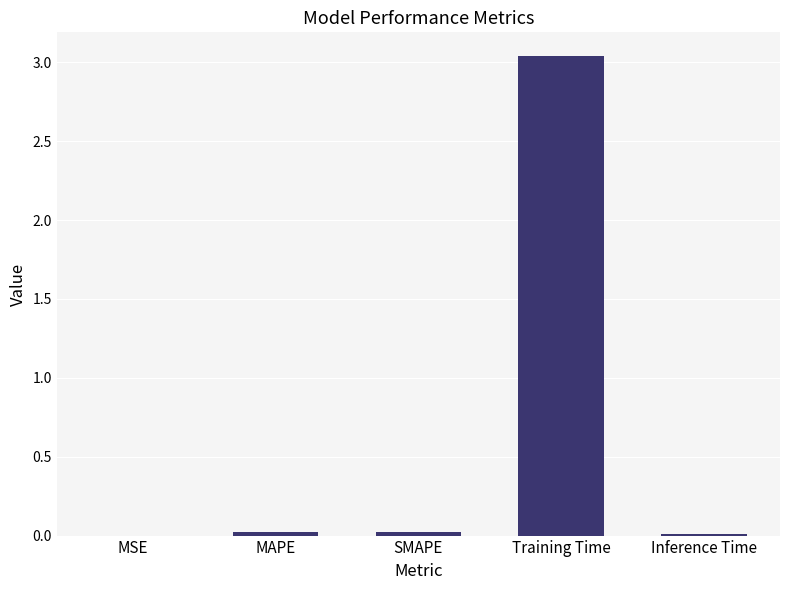

Which category has the highest value across all series?

Training Time